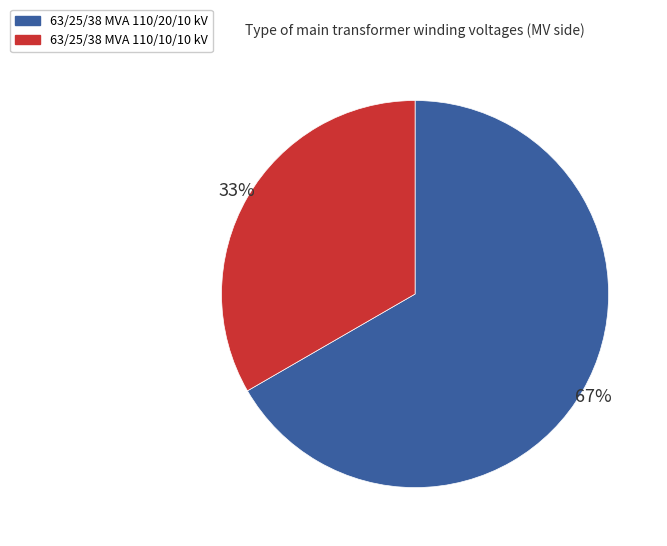

Rank the categories by value from highest to lowest.

63/25/38 MVA 110/20/10 kV, 63/25/38 MVA 110/10/10 kV